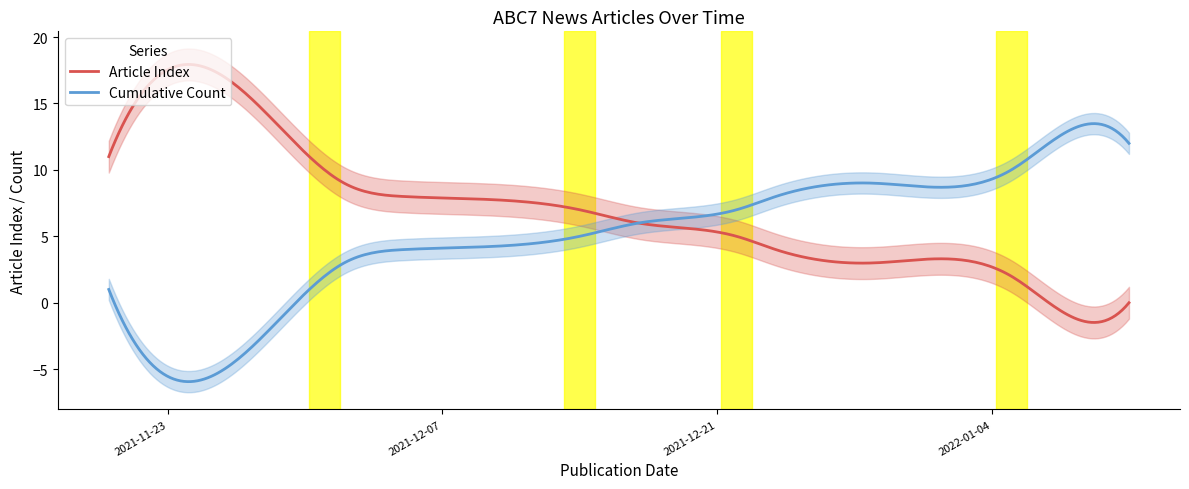

What is the label of the 4th point from the left?

2021-12-05